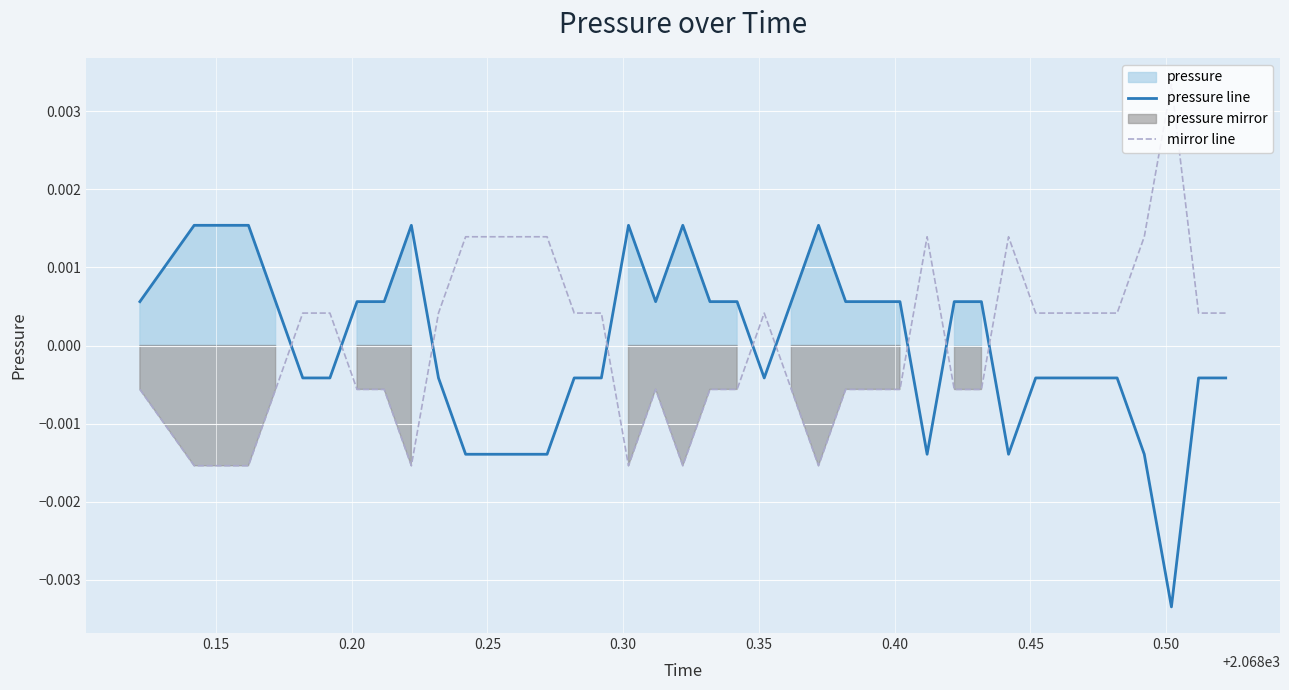

How many categories are shown in the chart?

40